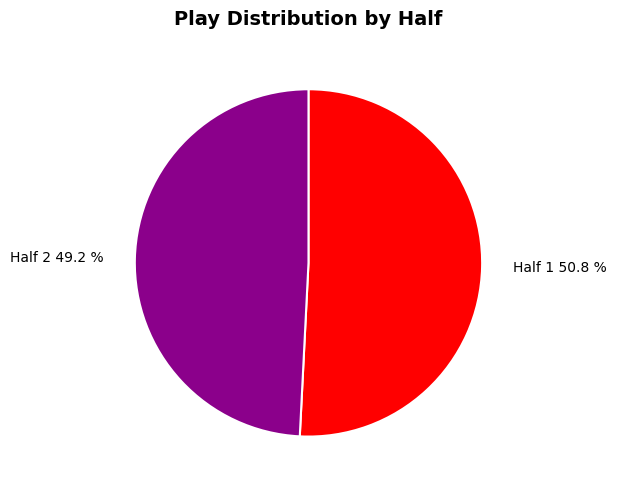

How many slices are in this pie chart?

2